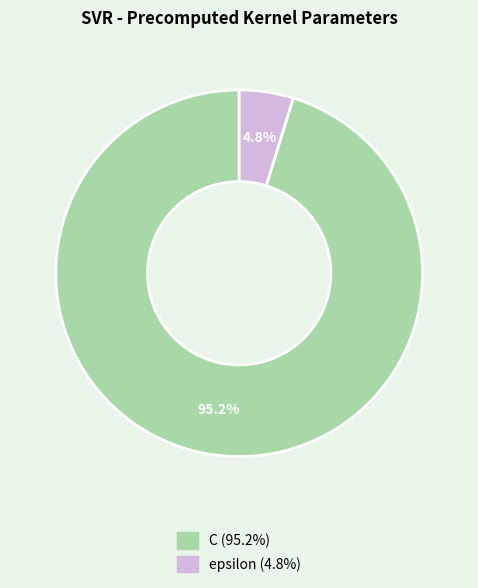

Rank the categories by value from lowest to highest.

epsilon, C